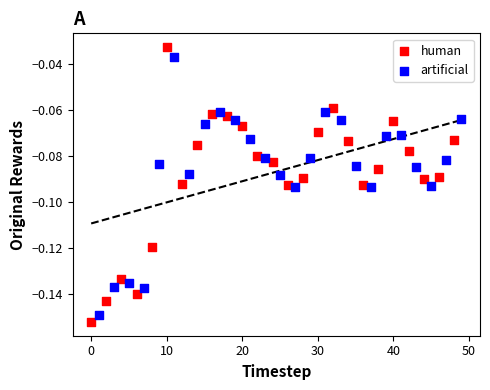

Which series reaches the maximum Y coordinate?

human